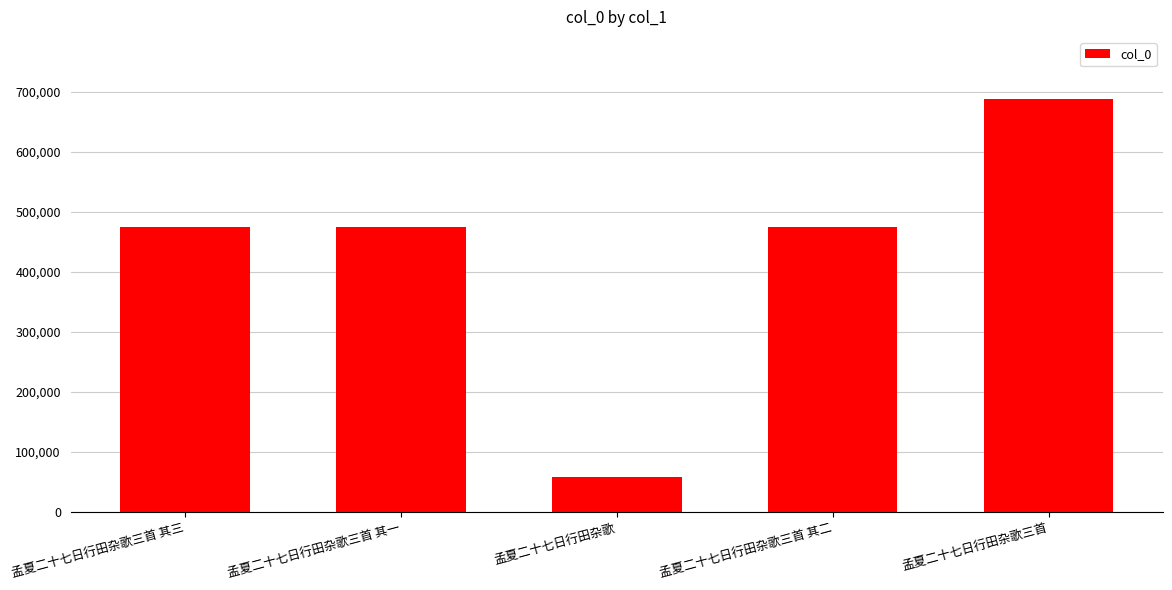

Between 孟夏二十七日行田杂歌 and 孟夏二十七日行田杂歌三首, which is larger?

孟夏二十七日行田杂歌三首